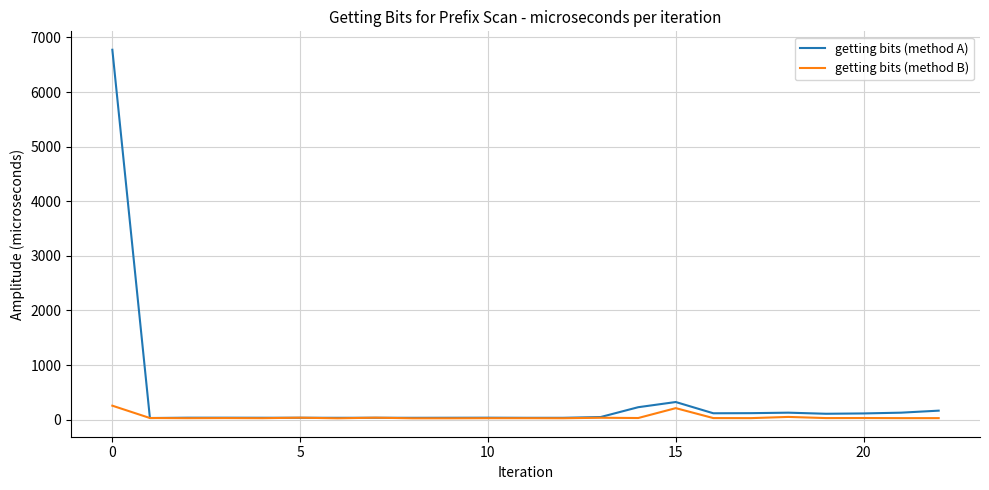

Which series has the largest range (max minus min)?

getting bits (method A)